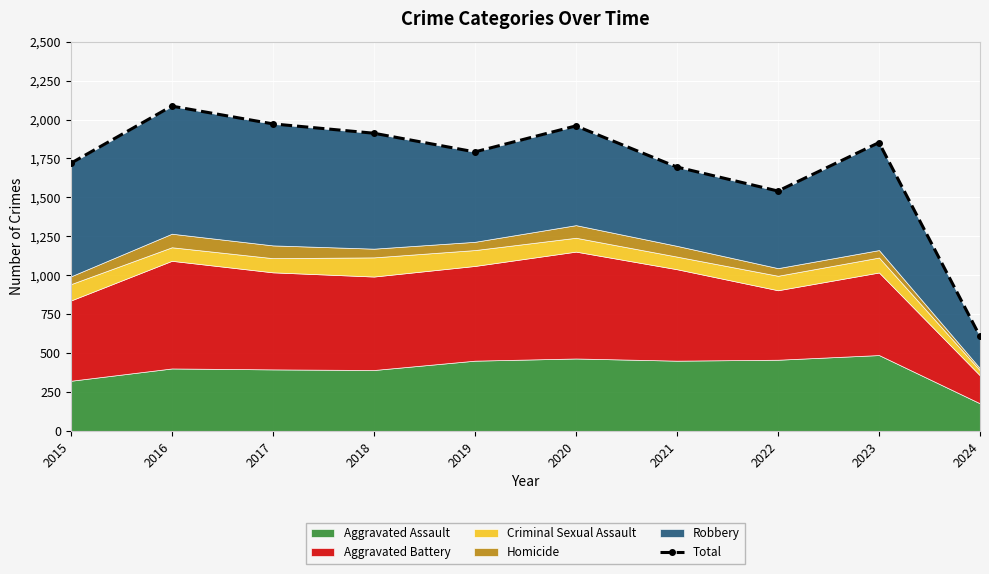

How many data points are less than 1852?

5